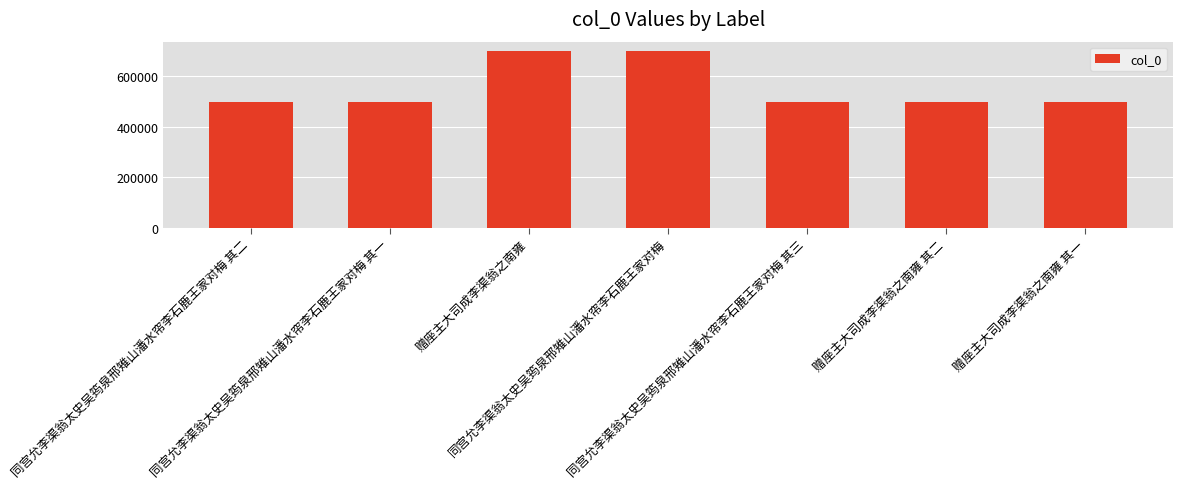

True or false: the data shows 101358 at 同宫允李渠翁太史吴筠泉邢雉山潘水帘李石鹿王家对梅 其二.

False